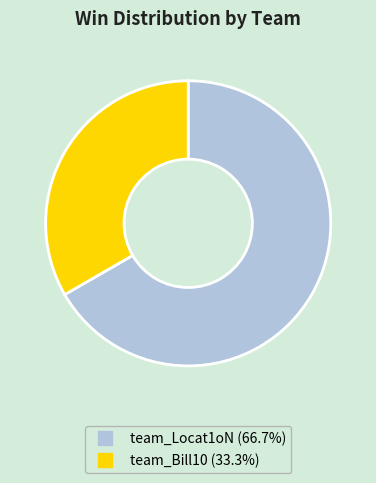

The team_Bill10 slice represents 33% of the pie. True or false?

True